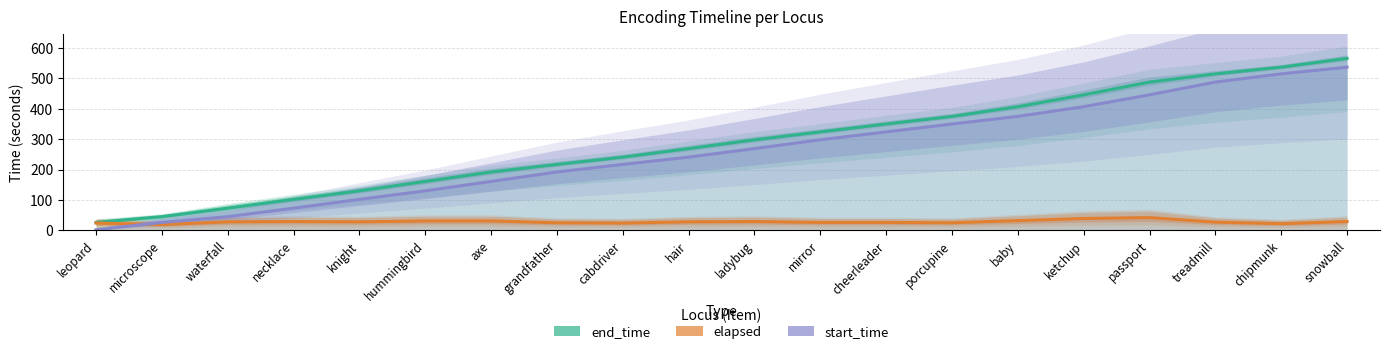

What is the sum of the start_time values at porcupine and hummingbird?

480